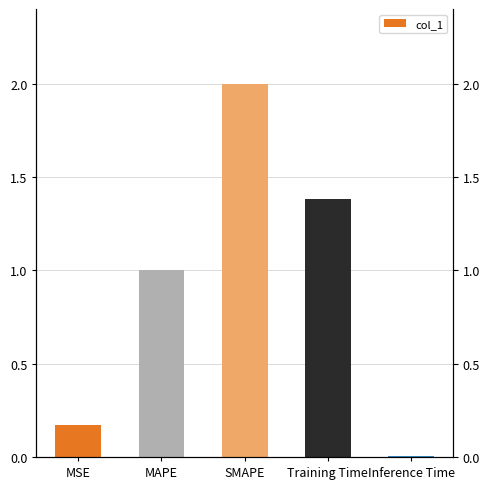

Reading left to right, what are all the values shown in this chart?

0.2	1.0	2.0	1.4	0.0